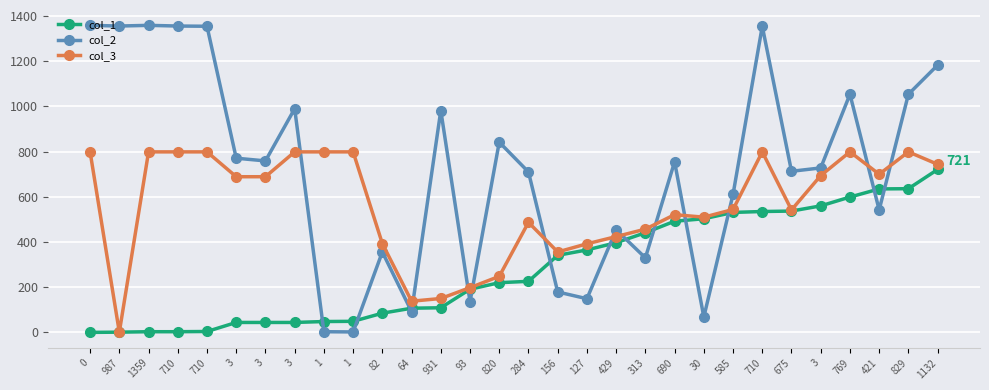

How many lines are shown in the chart?

3